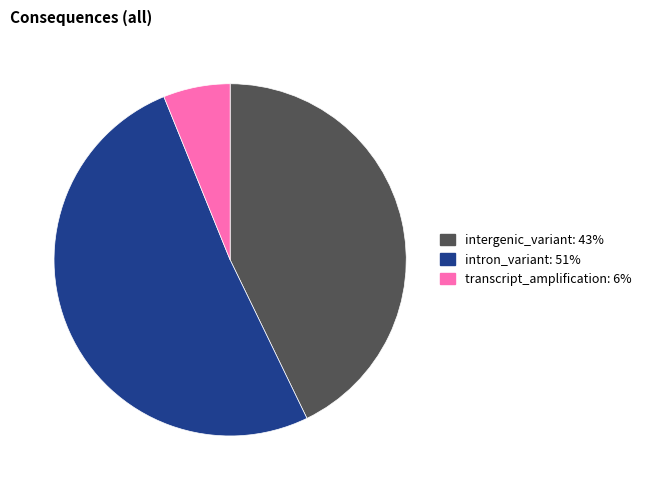

Does any single category account for the majority?

Yes